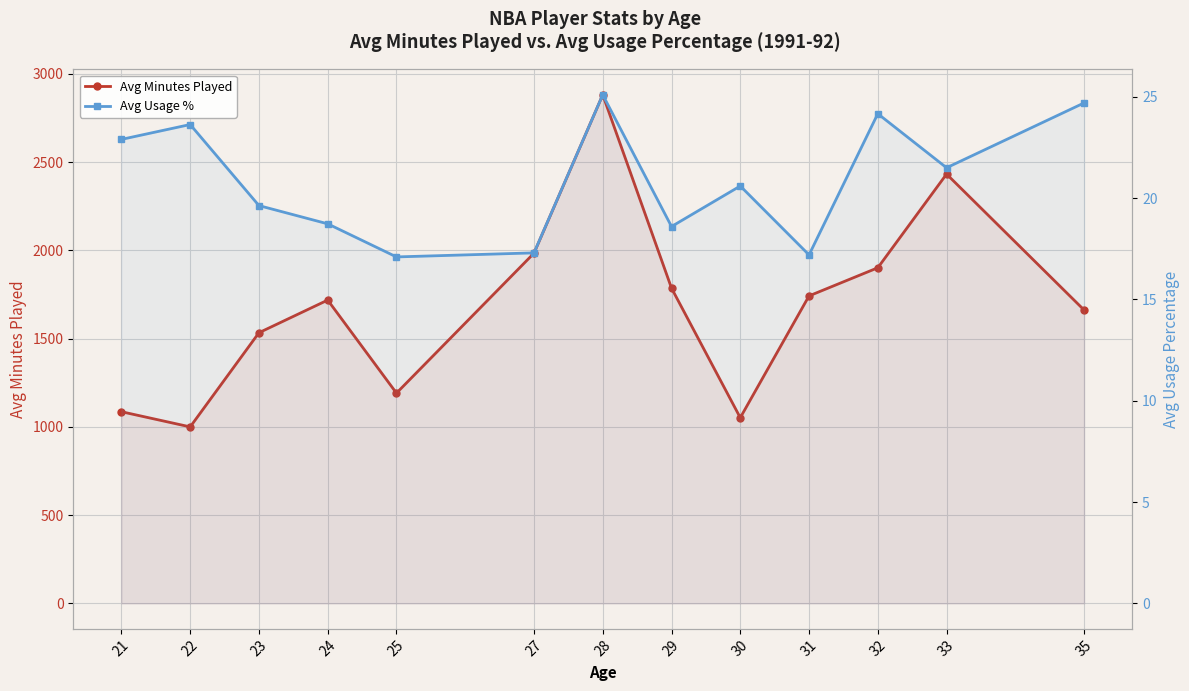

How many interior local peaks does the Avg Usage % series have?

4